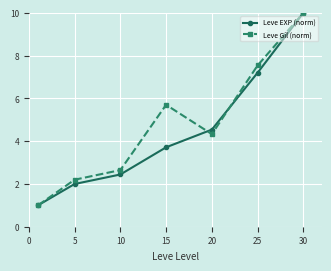

What is the value of the Leve EXP (norm) point at the 2nd from the left?

2.0